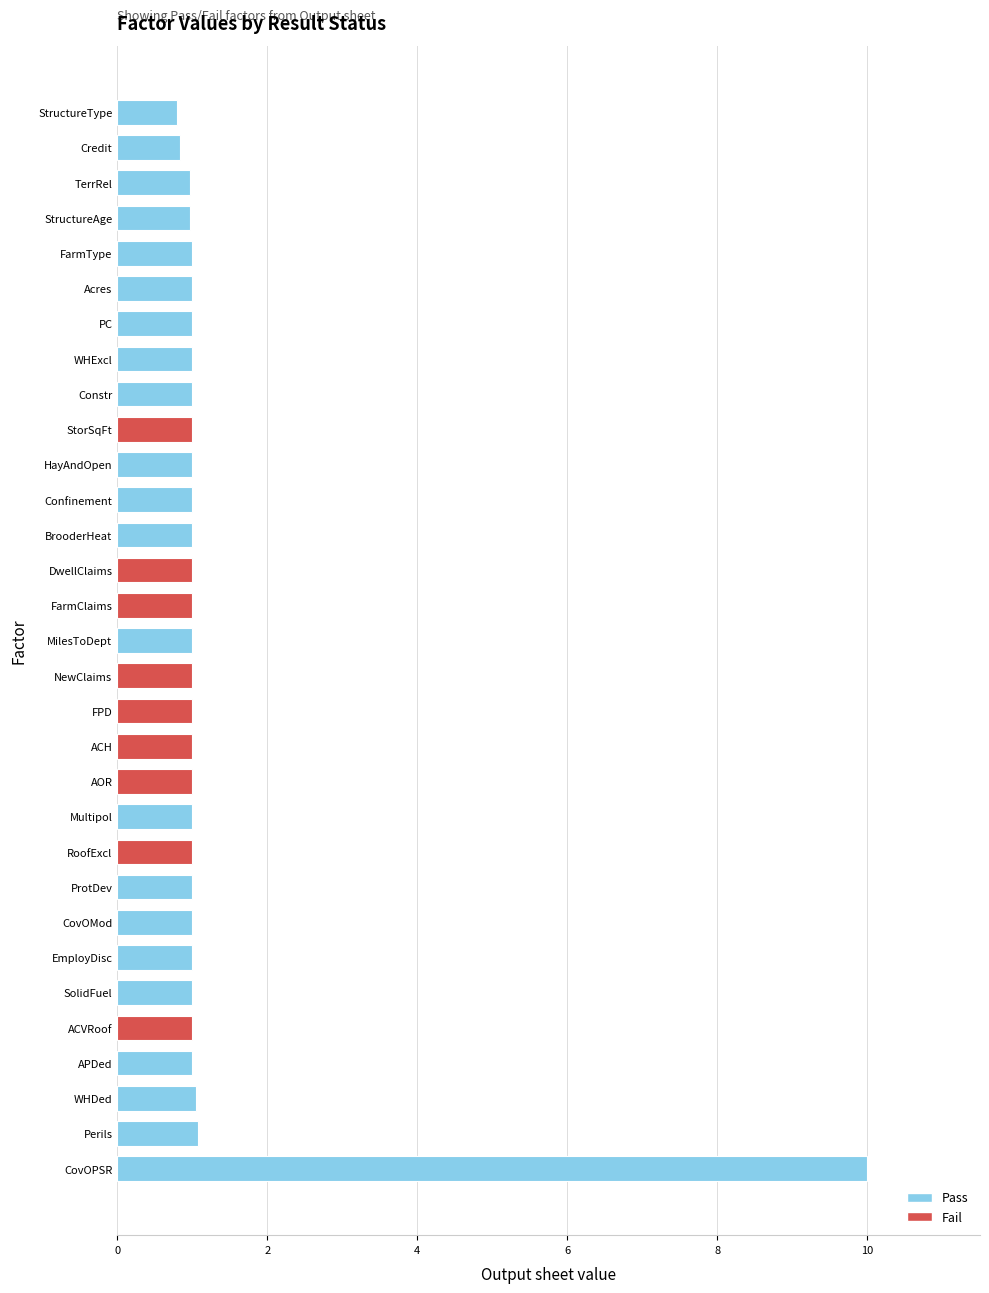

What is the maximum value shown in the chart?

10.0